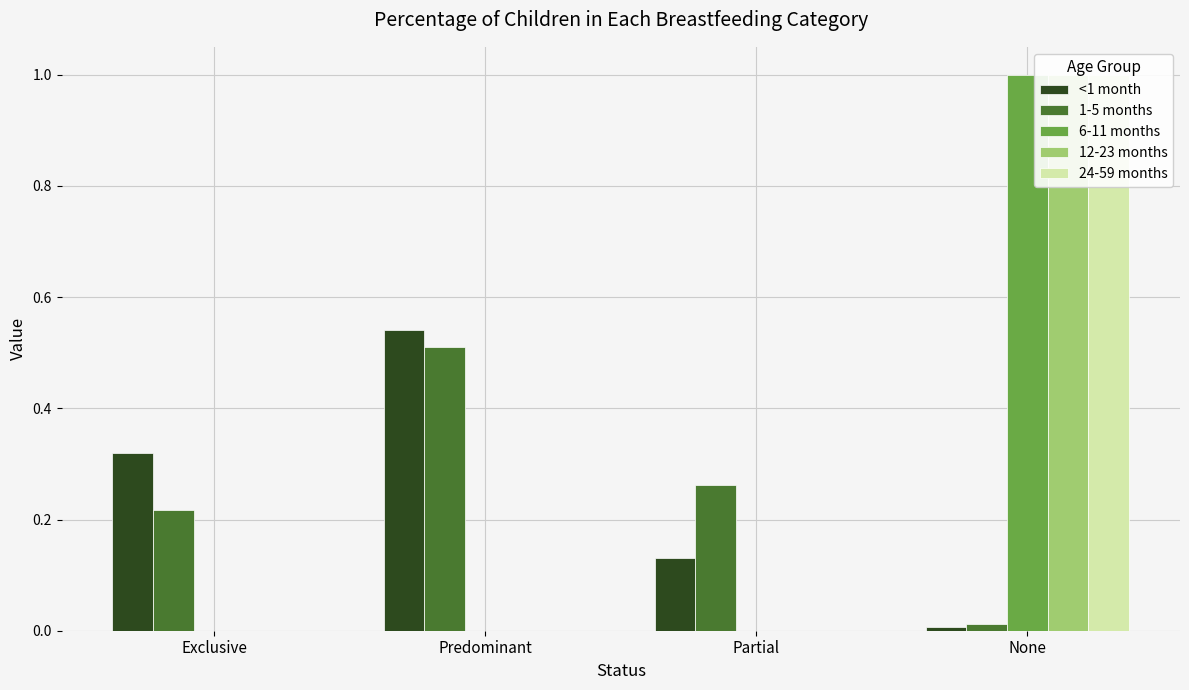

What are all the series names shown in the legend?

<1 month, 1-5 months, 6-11 months, 12-23 months, 24-59 months